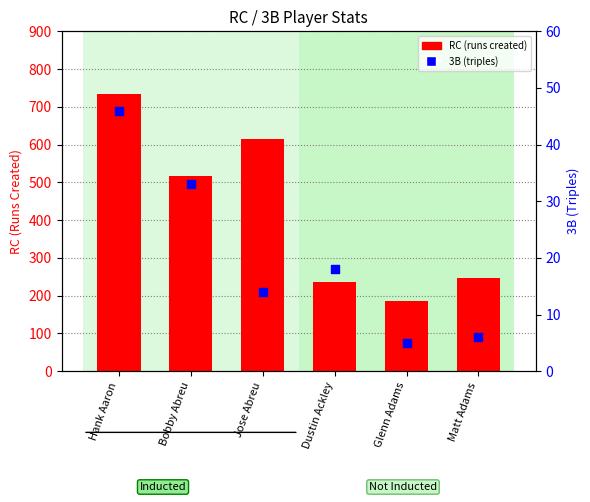

Which series contains the lowest Y value?

3B (triples)